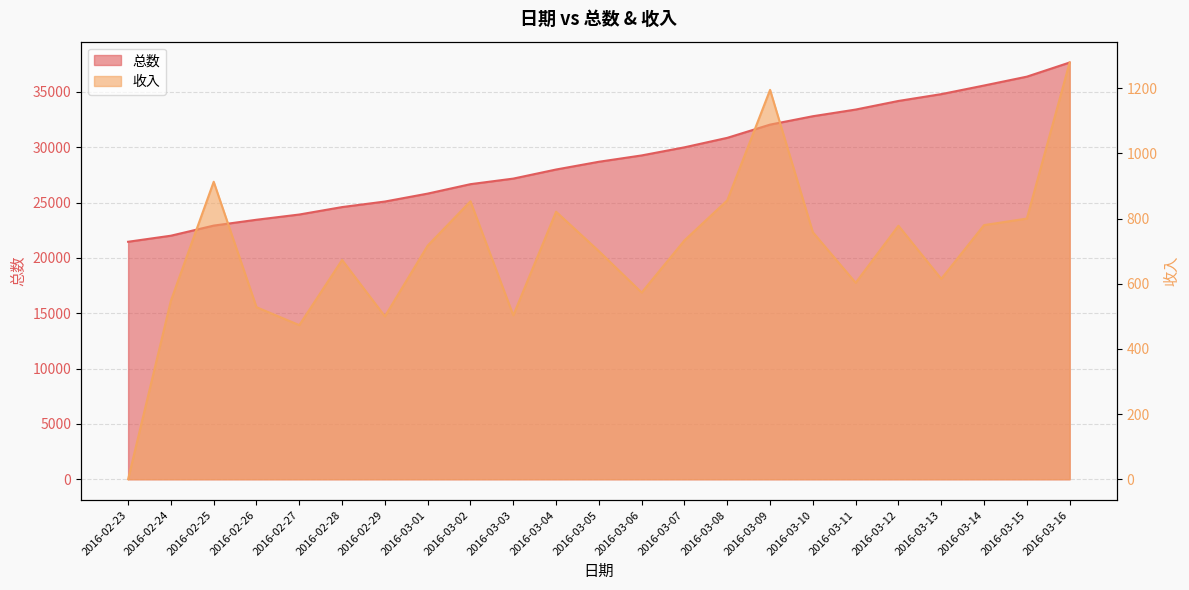

What value does the 收入 series have at 2016-03-03?

503